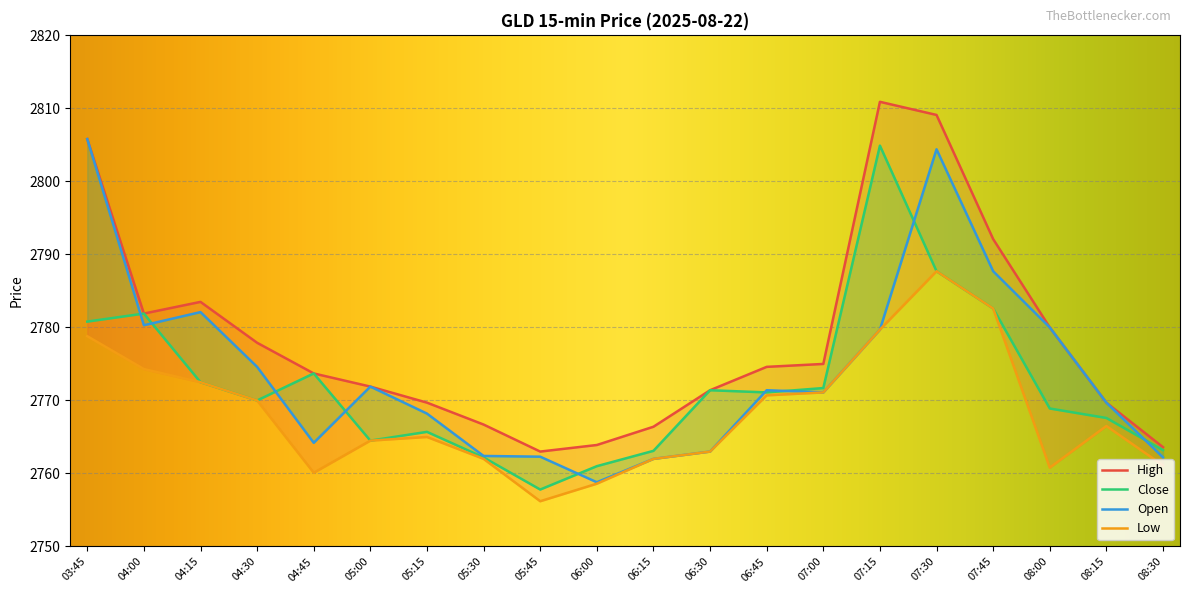

What is the maximum value for Open?

2805.8